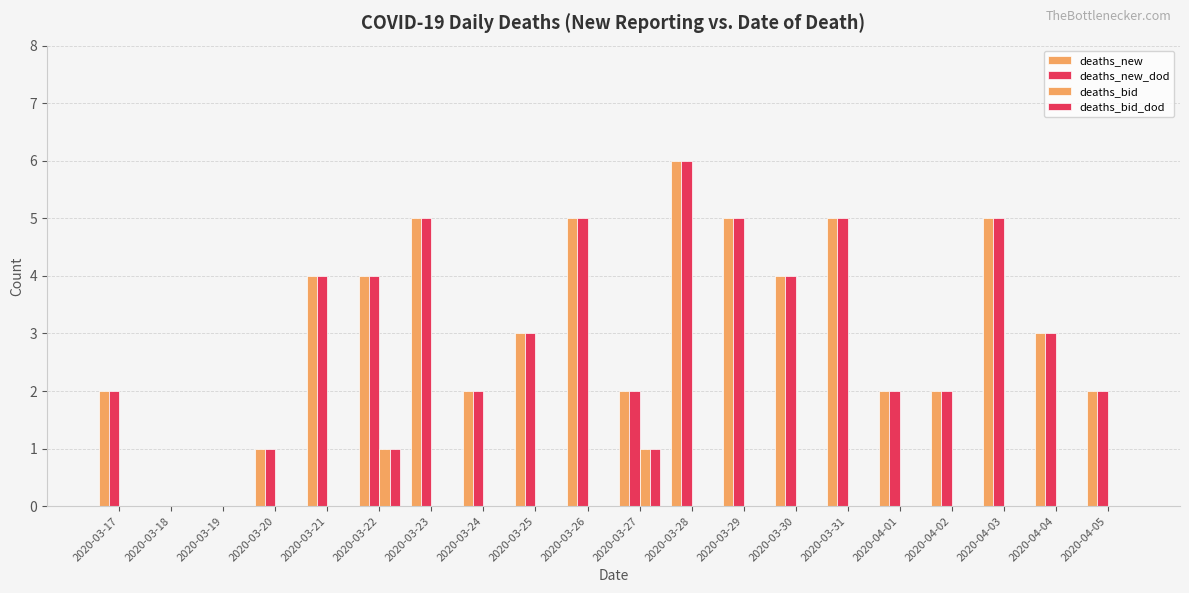

How many data points does each series have?

20